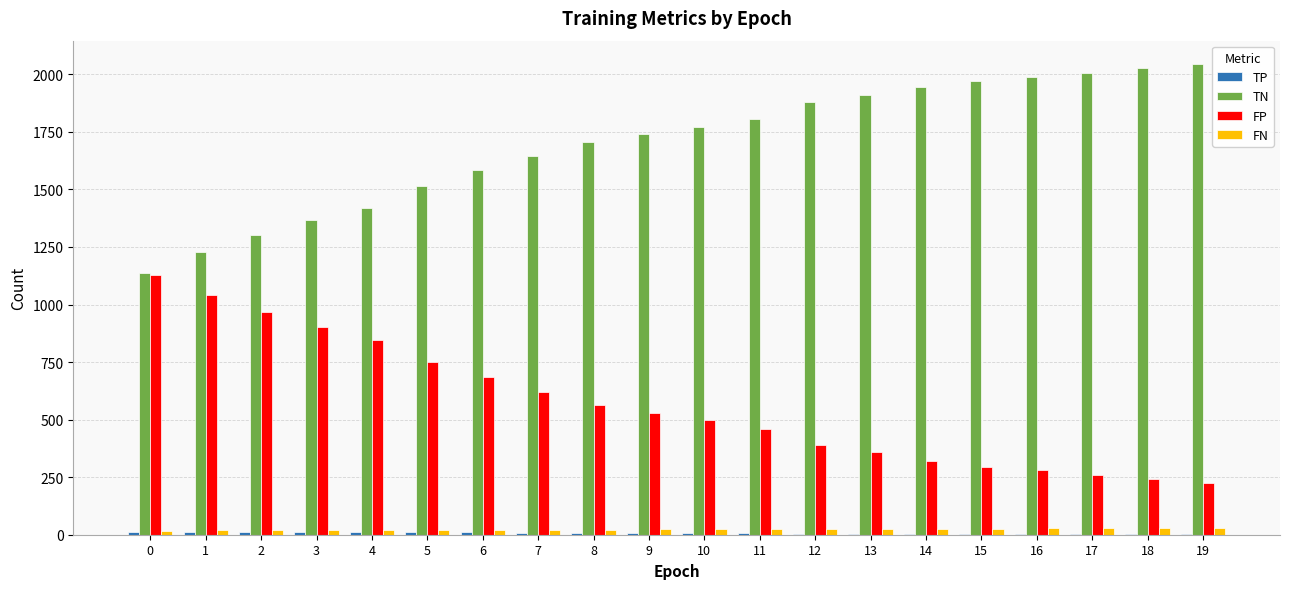

Is the value of FP at 15 greater than the value of TN at 16?

No